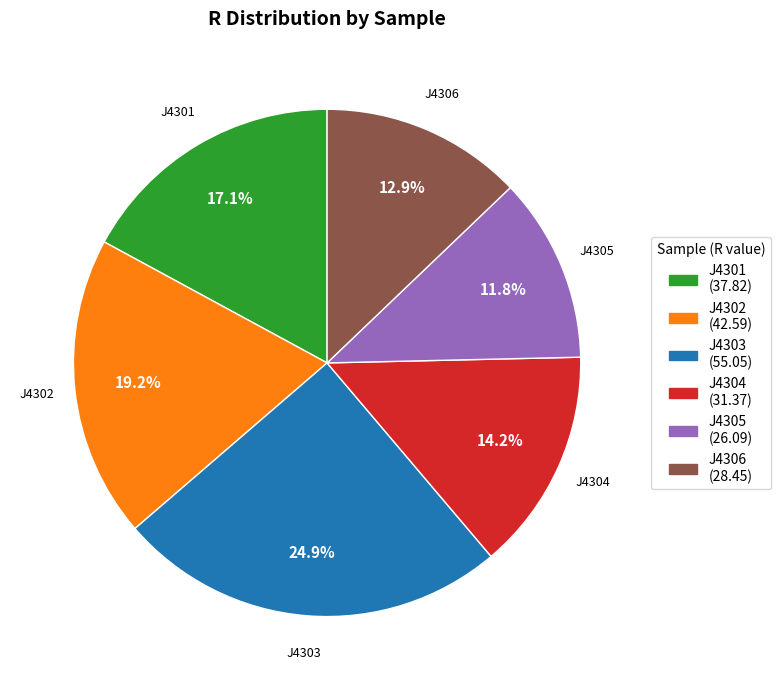

To the nearest percent, what percentage of the pie is J4304?

14%